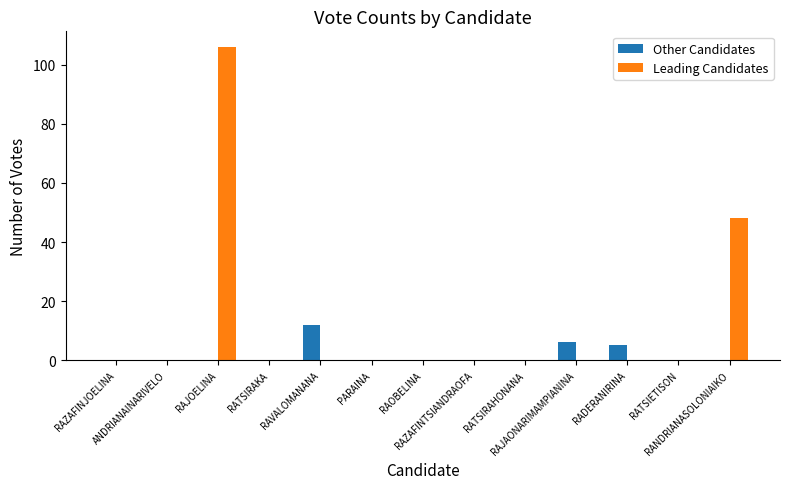

Which series has the largest total across all categories?

Leading Candidates